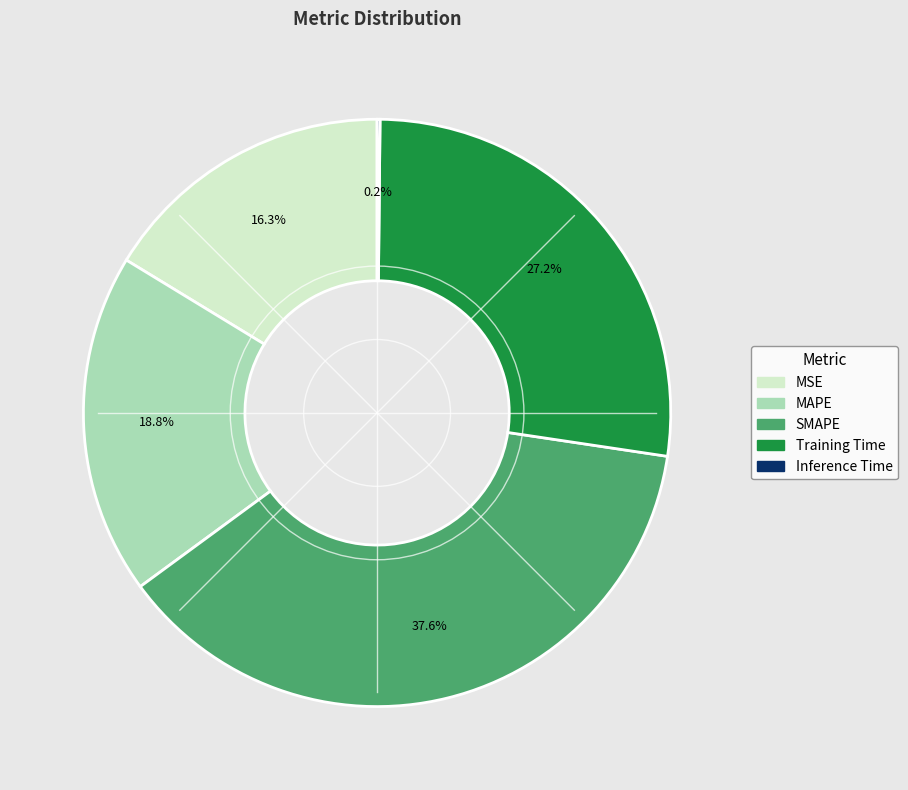

Approximately how many times larger is the value at SMAPE compared to MAPE?

2.0